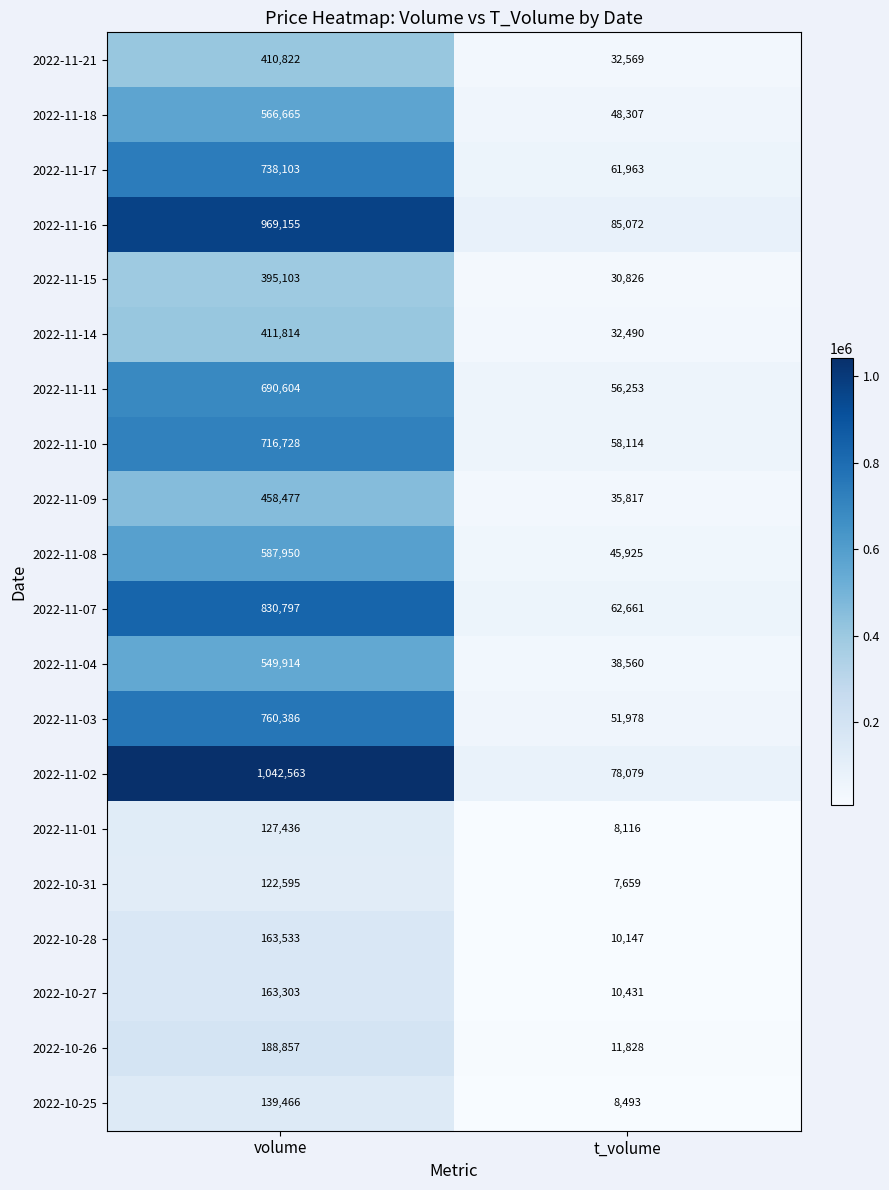

What is the spread (max minus min) of values at volume?

919968